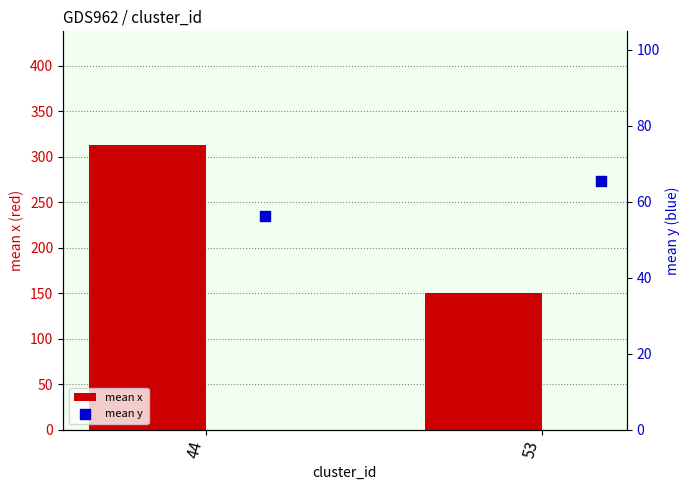

Which series has the widest spread of Y values?

mean x